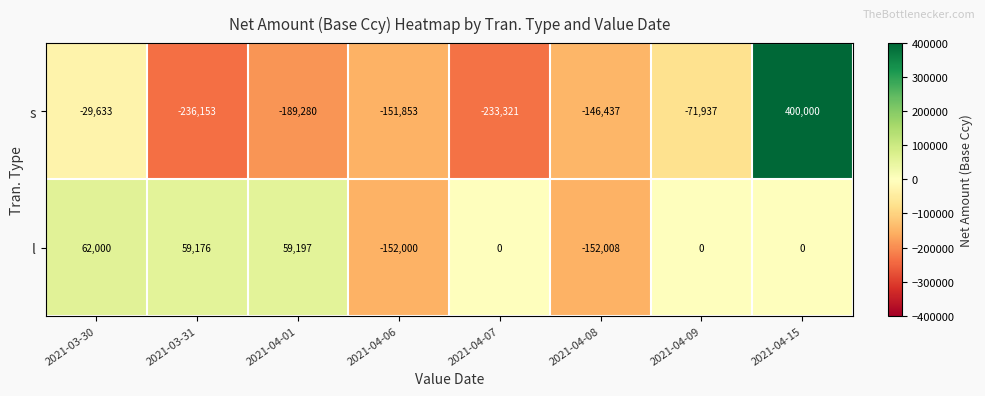

Is it true that l equals -198359 at 2021-04-08?

False